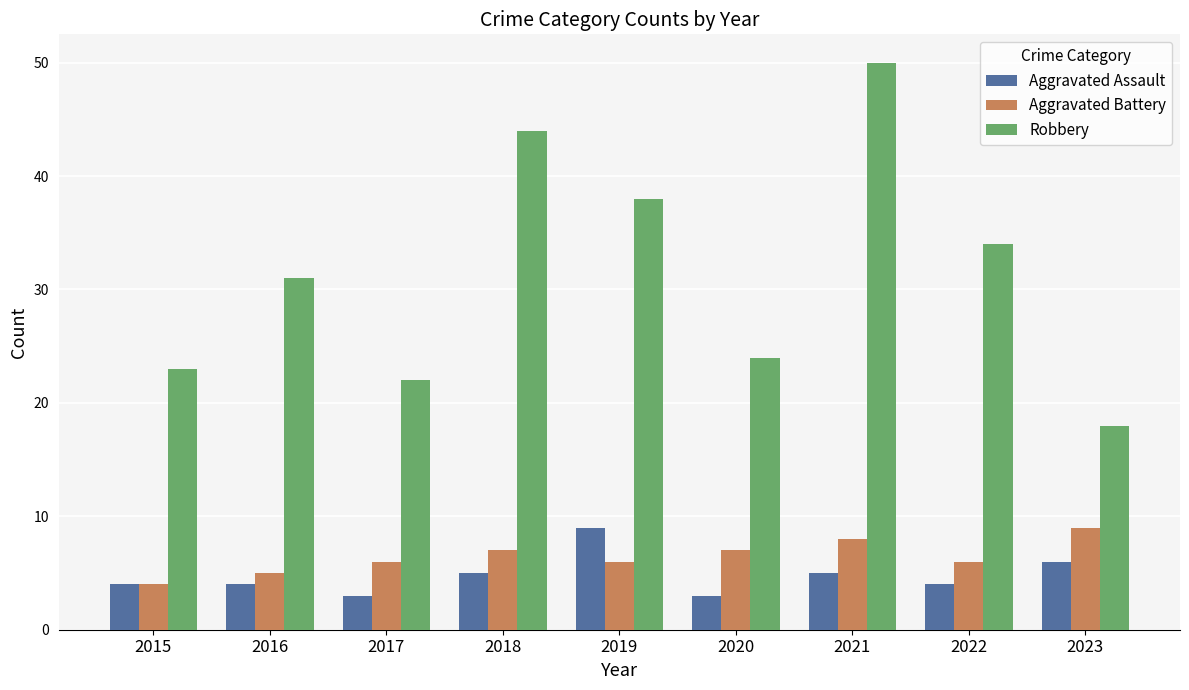

Which series has the widest spread of values?

Robbery